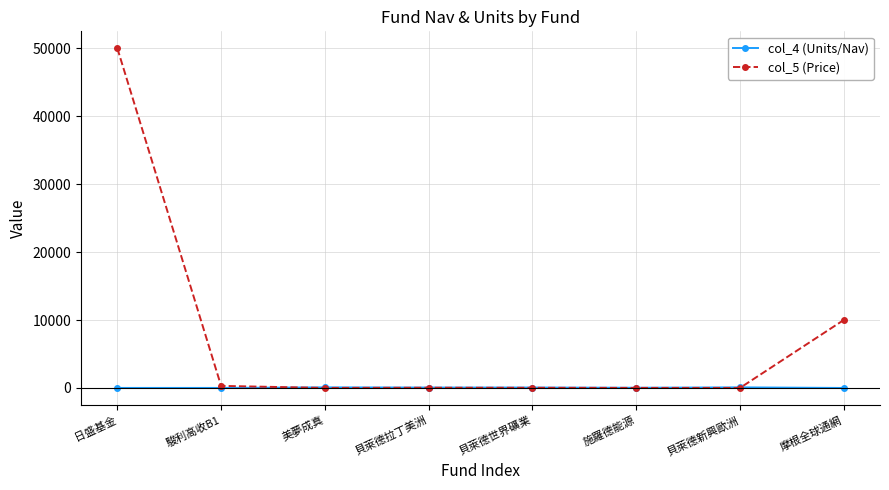

What are all the series names shown in the legend?

col_4 (Units/Nav), col_5 (Price)